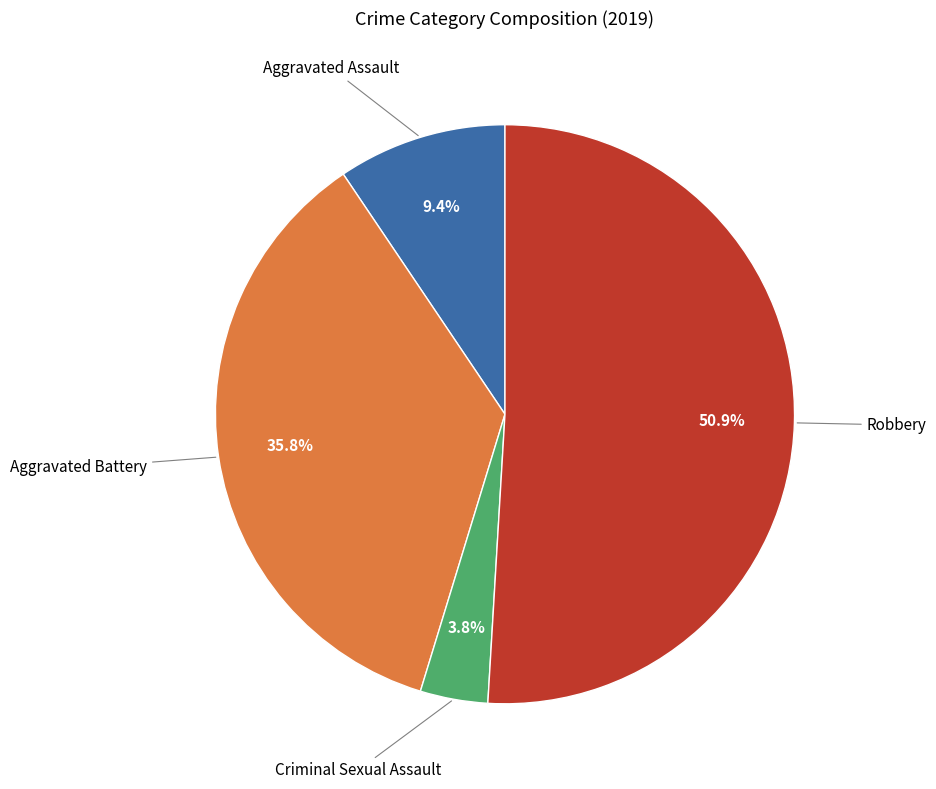

To the nearest percent, what percentage of the pie is Robbery?

51%